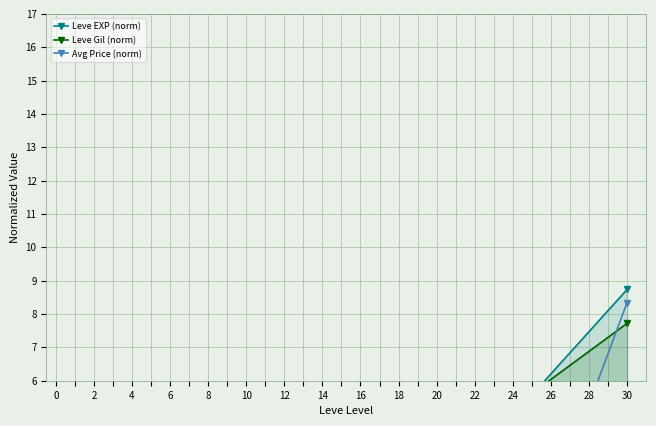

What is the value of the Leve EXP (norm) point at the 4th from the left?

2.7